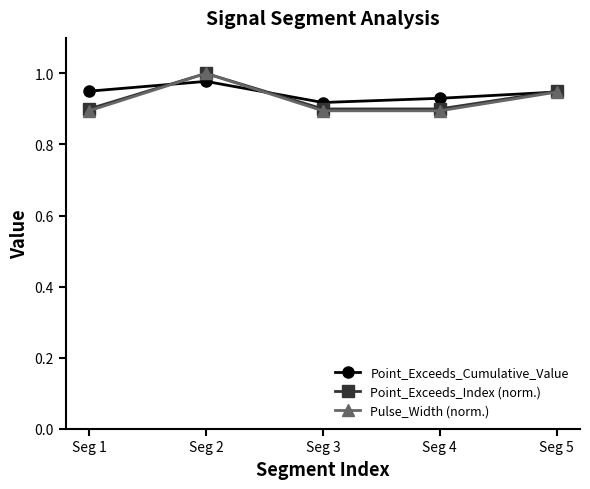

In Point_Exceeds_Cumulative_Value, how many points are lower than both neighbors (excluding endpoints)?

1